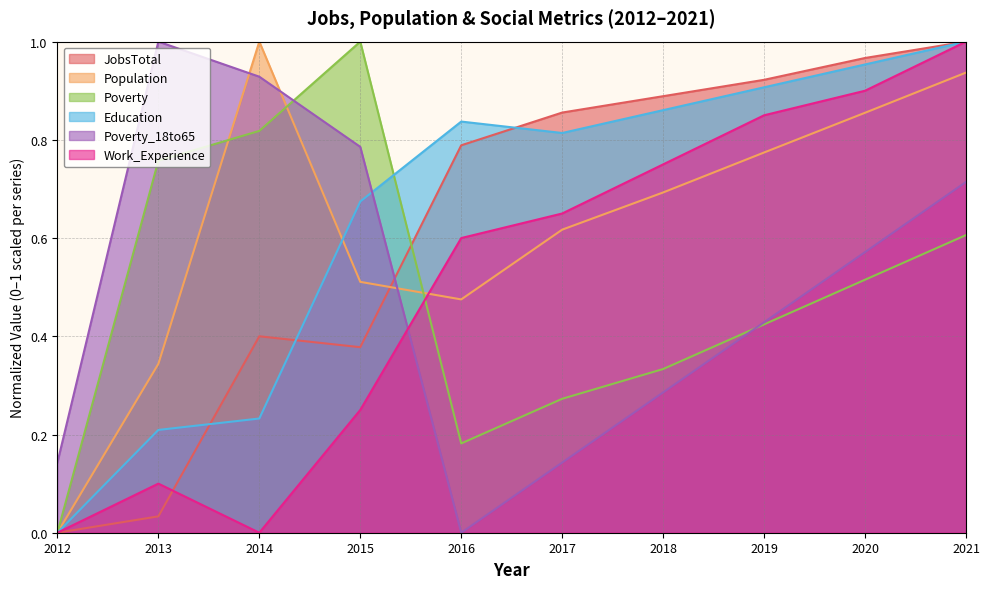

At which category does JobsTotal reach its first local peak?

2014